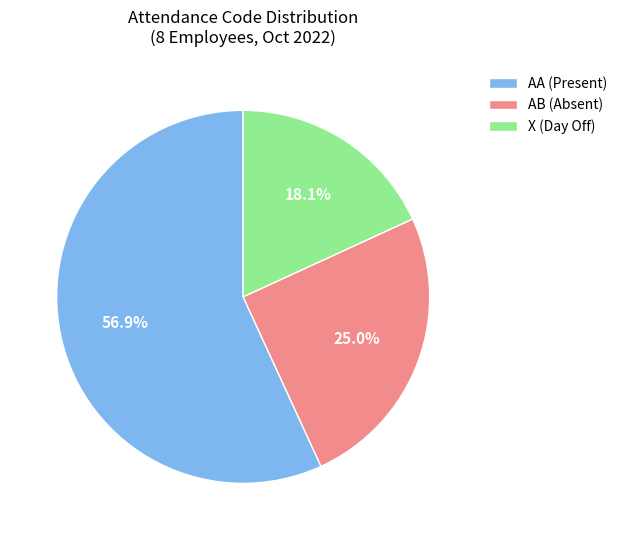

How many segments does this pie chart have?

3